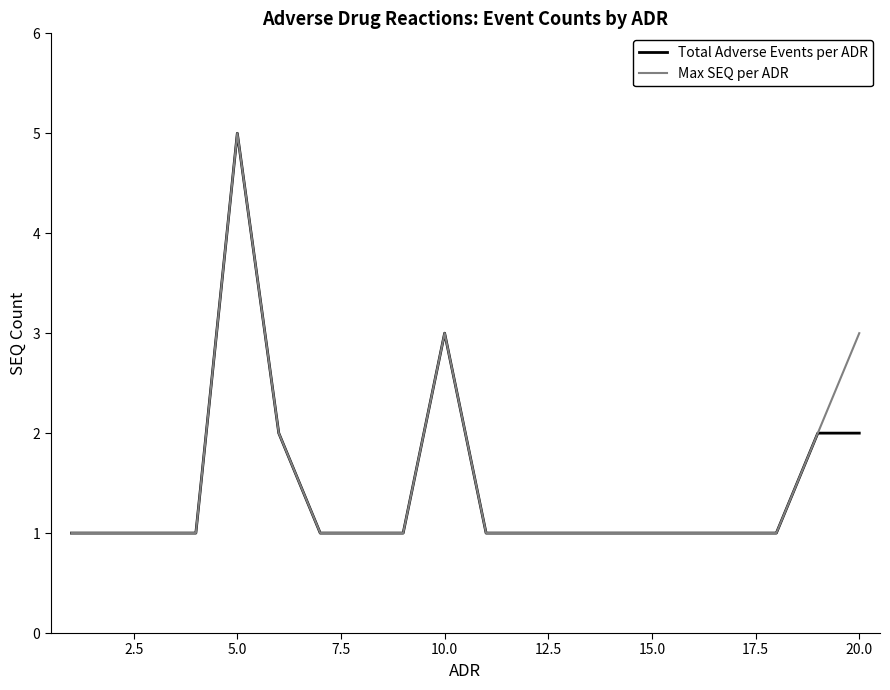

What is the maximum value for Total Adverse Events per ADR?

5